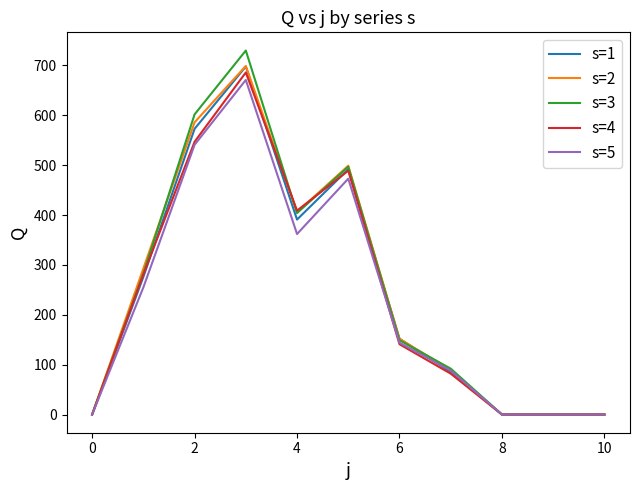

At how many categories does at least one series exceed 359?

4